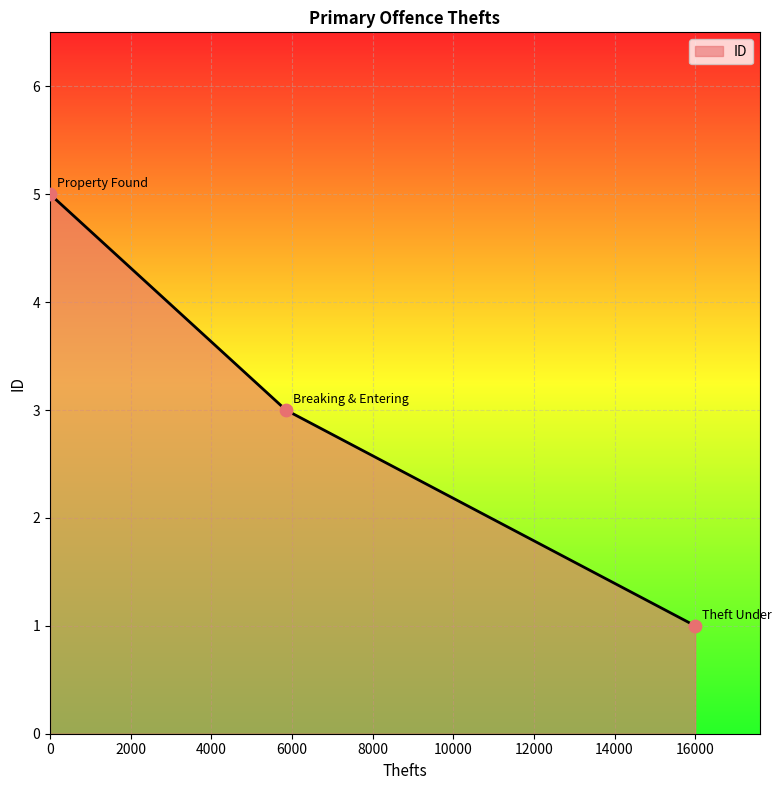

What is the sum of all values?

9